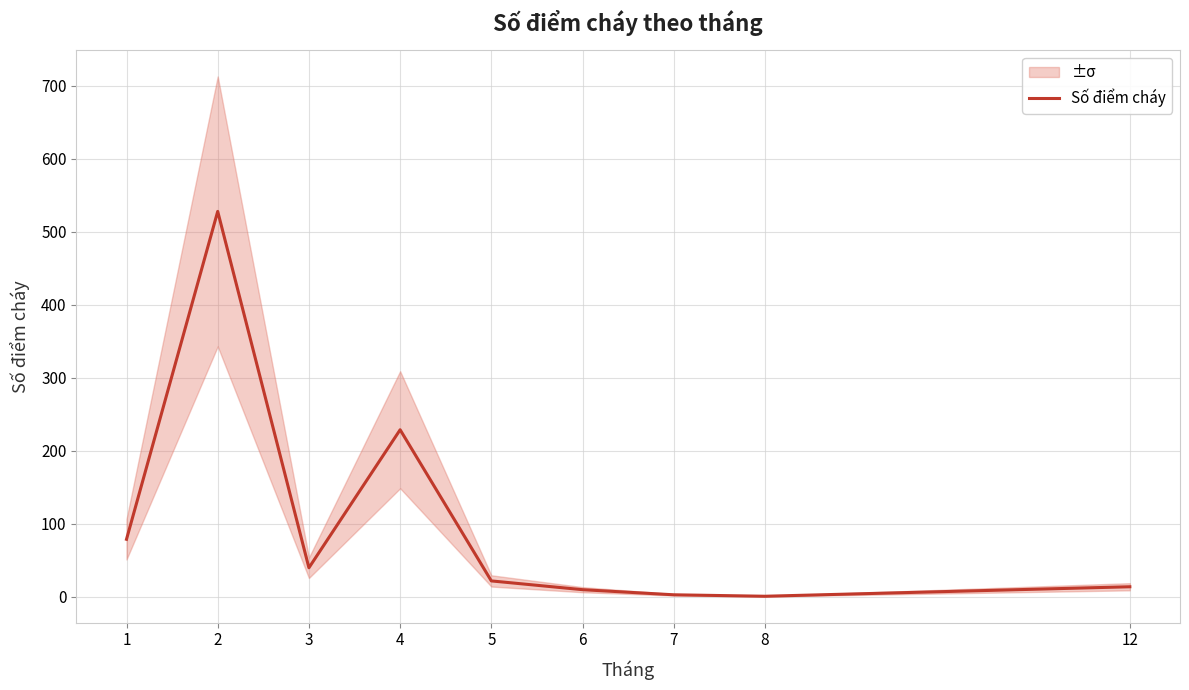

Reading left to right, transcribe all the data shown in this chart.

79	528	40	229	22	10	3	1	14